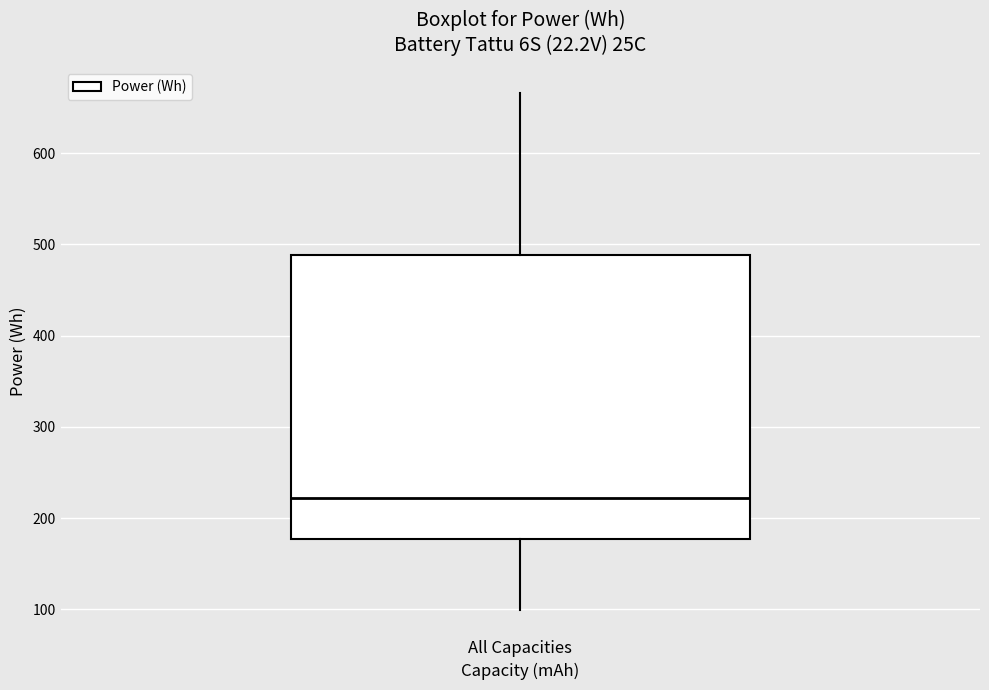

Transcribe this box plot: give where the median line is, the range the box spans, and where the two whiskers end, as read against the y-axis. The values are not printed on the chart, so give them approximately, as read against the axis.

median 220, box 180 to 490, whiskers 100 to 670